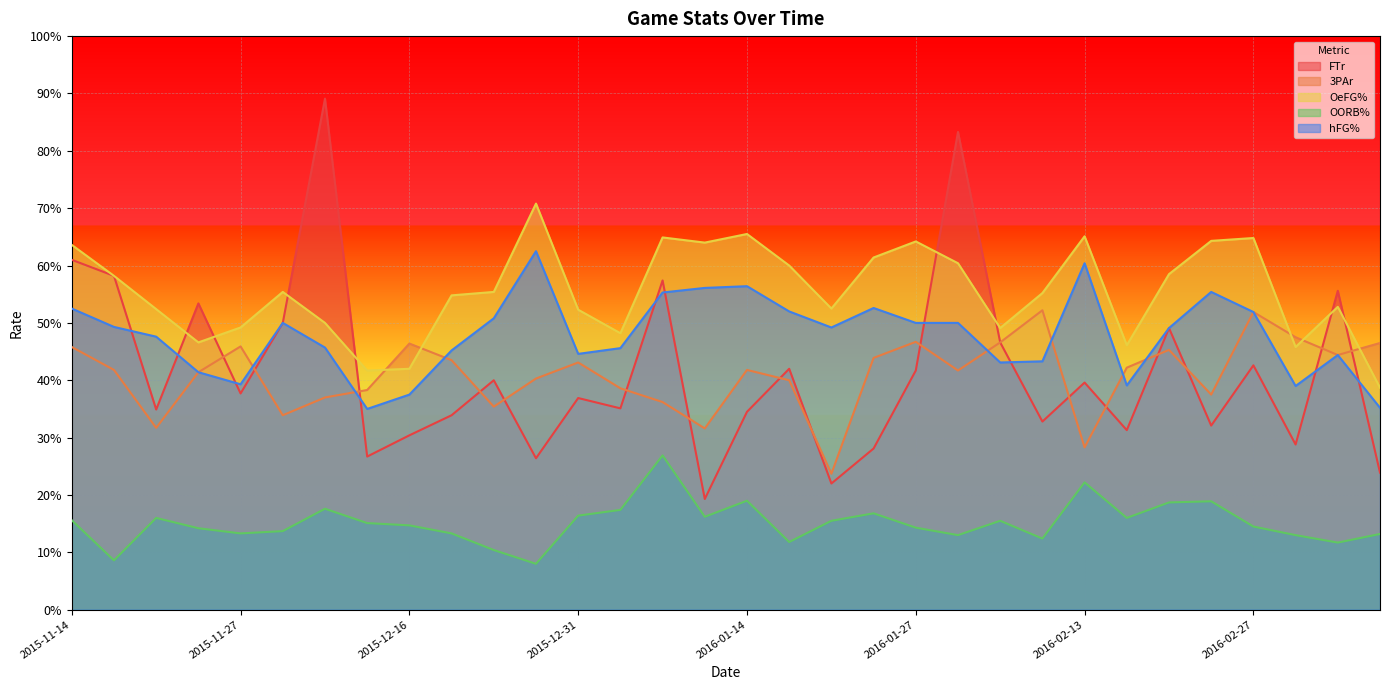

Is it true that OORB% equals 0.3 at 2016-01-24?

False